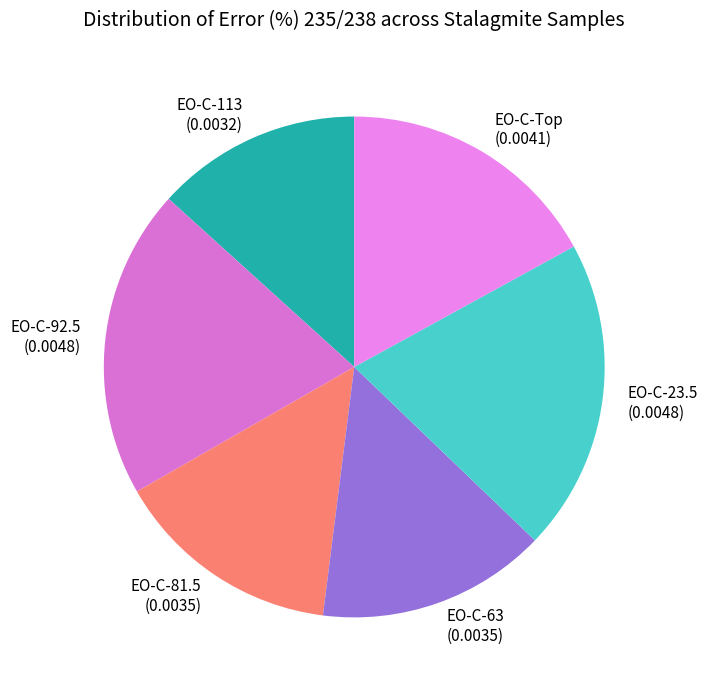

The EO-C-23.5 slice represents 20% of the pie. True or false?

True